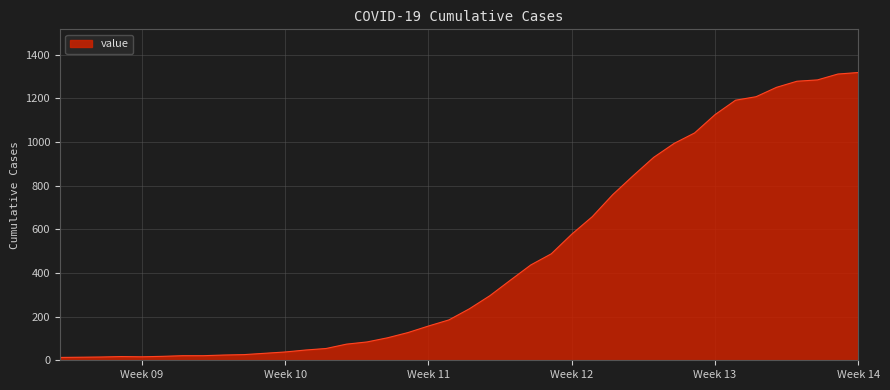

How many values are below 236?

20